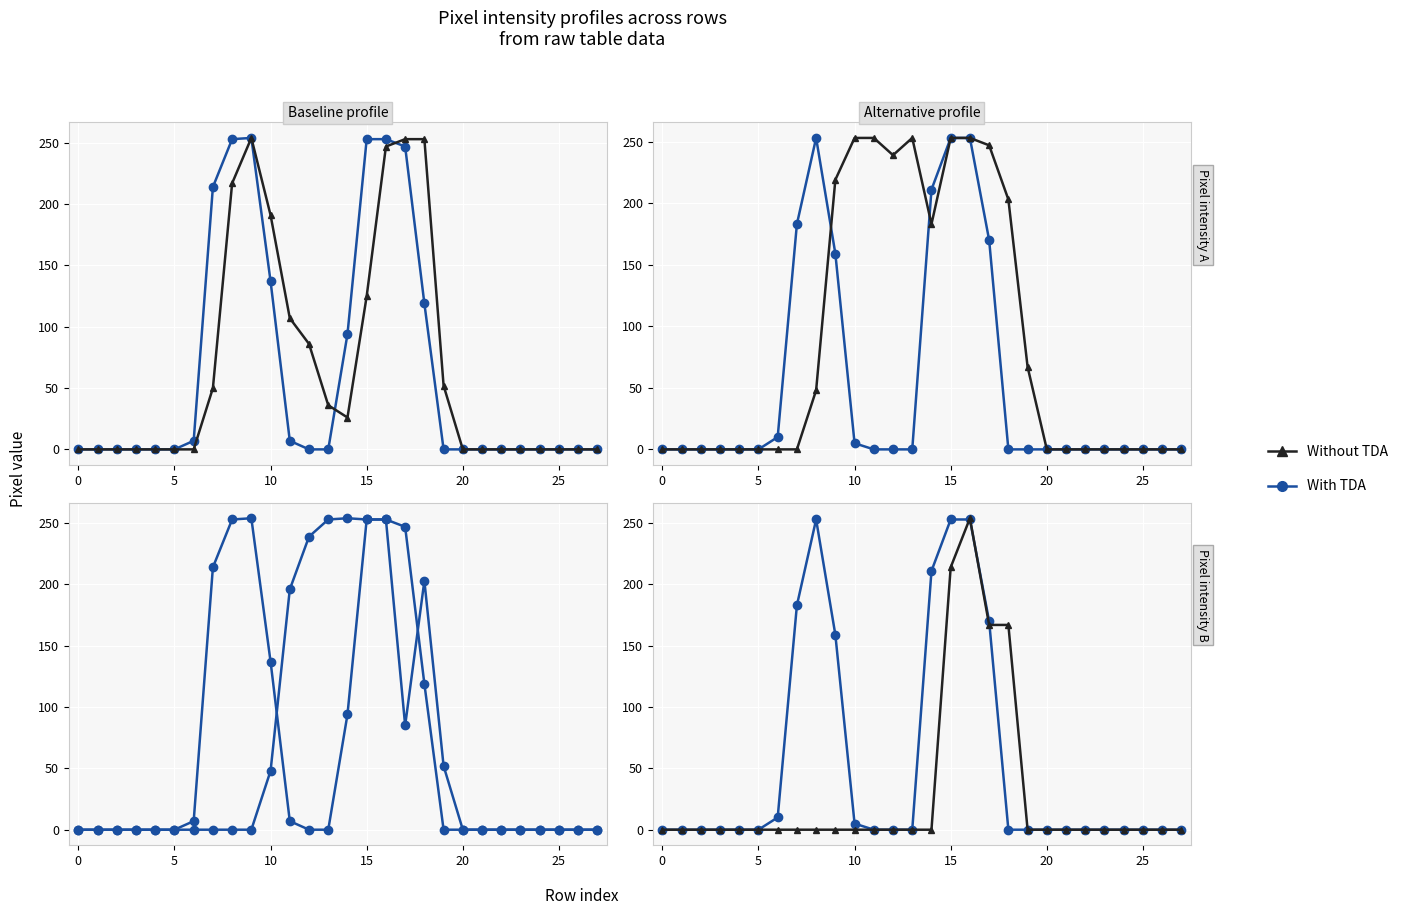

Reading left to right, extract all data points from this chart.

With TDA: 0	0	0	0	0	0	10	183	253	159	5	0	0	0	211	253	253	170	0	0	0	0	0	0	0	0	0	0
Without TDA: 0	0	0	0	0	0	0	0	0	0	0	0	0	0	0	214	254	167	167	0	0	0	0	0	0	0	0	0